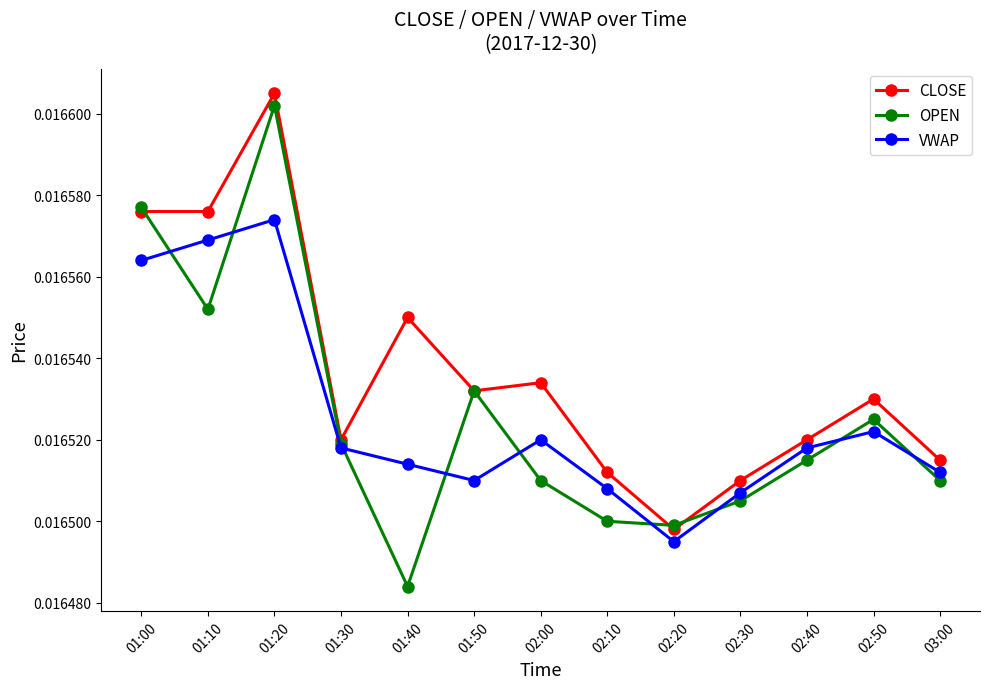

What position from the left is 02:20?

9